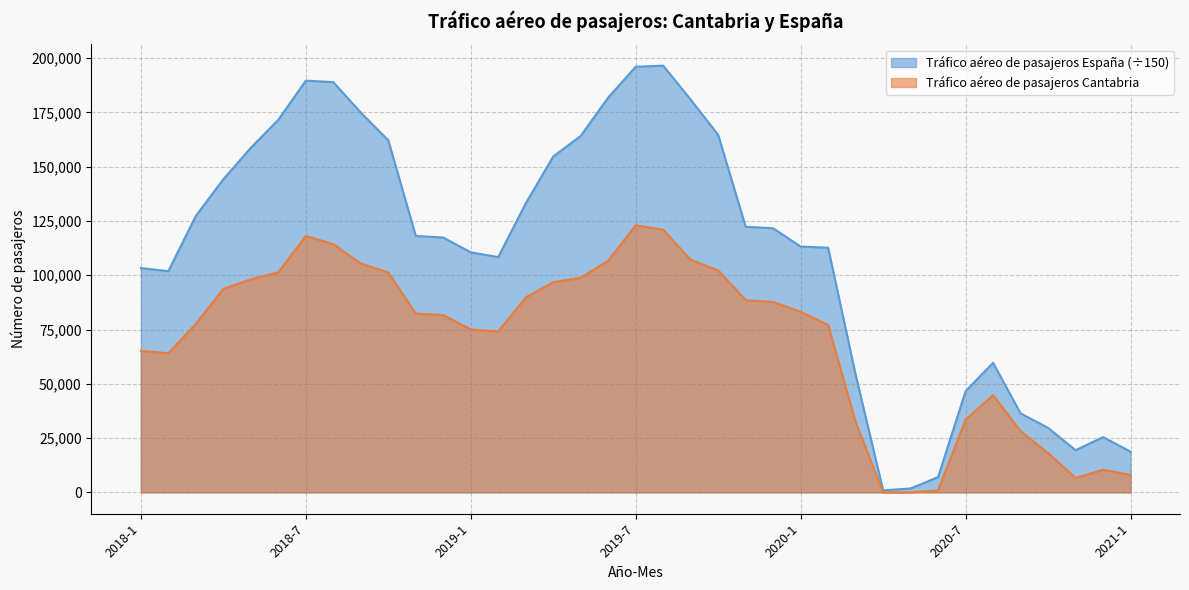

The value of Tráfico aéreo de pasajeros Cantabria at 2018-5 is 98149.0. True or false?

True